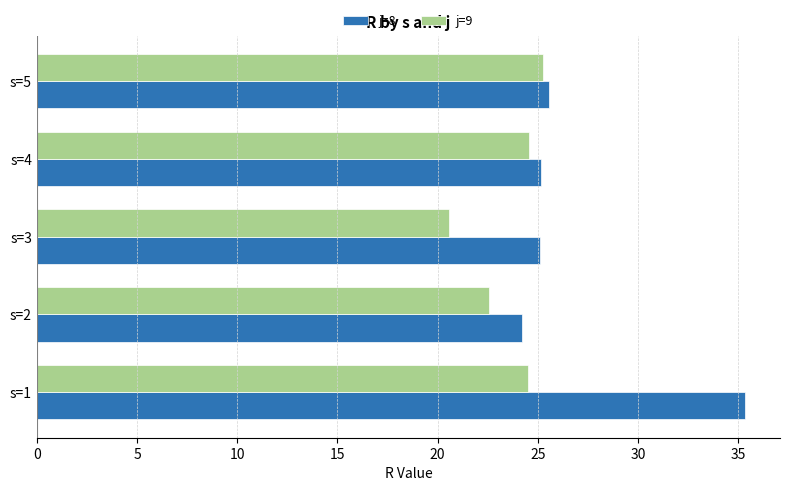

What is the difference between the highest and lowest values at s=3?

4.5